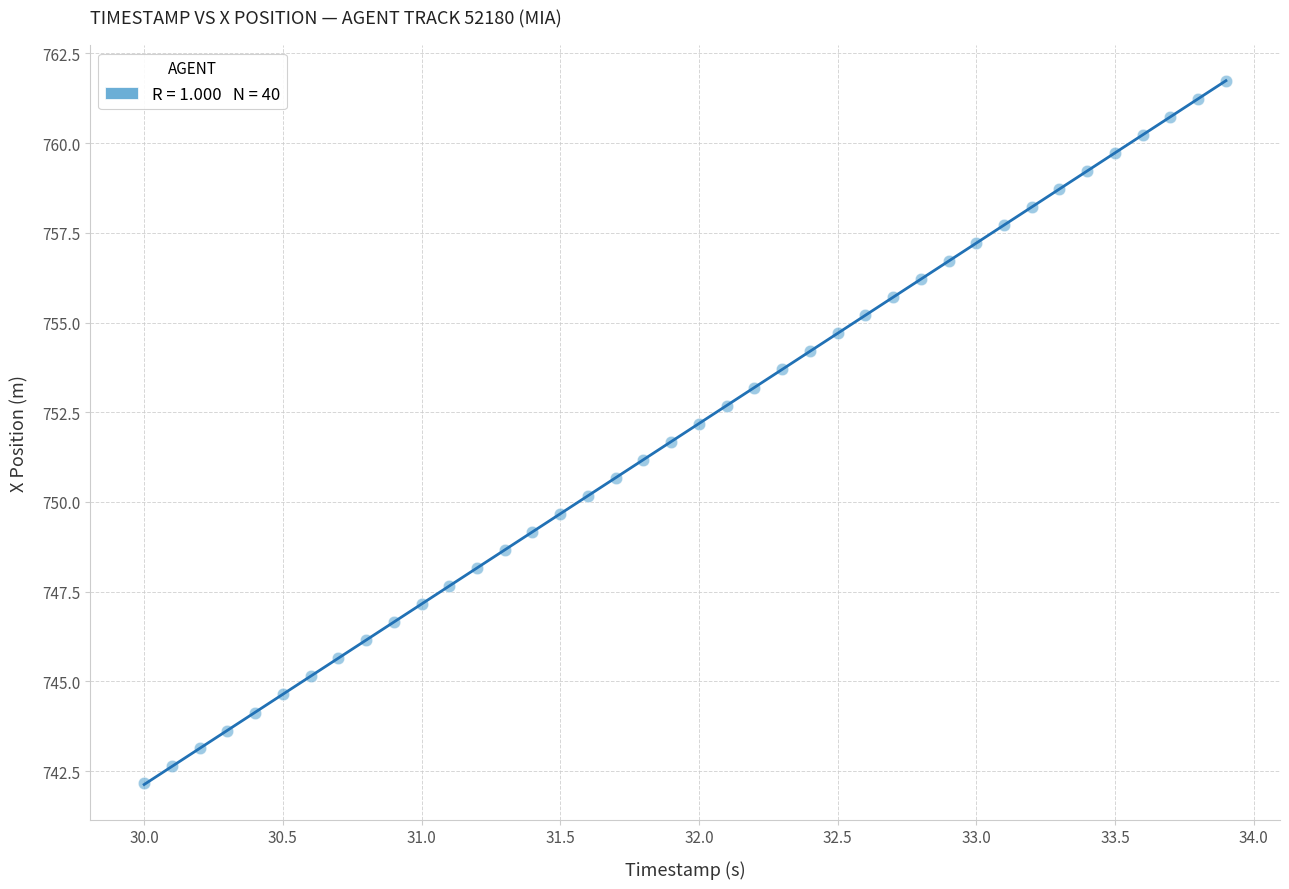

What is the range of X values (max minus min)?

3.9